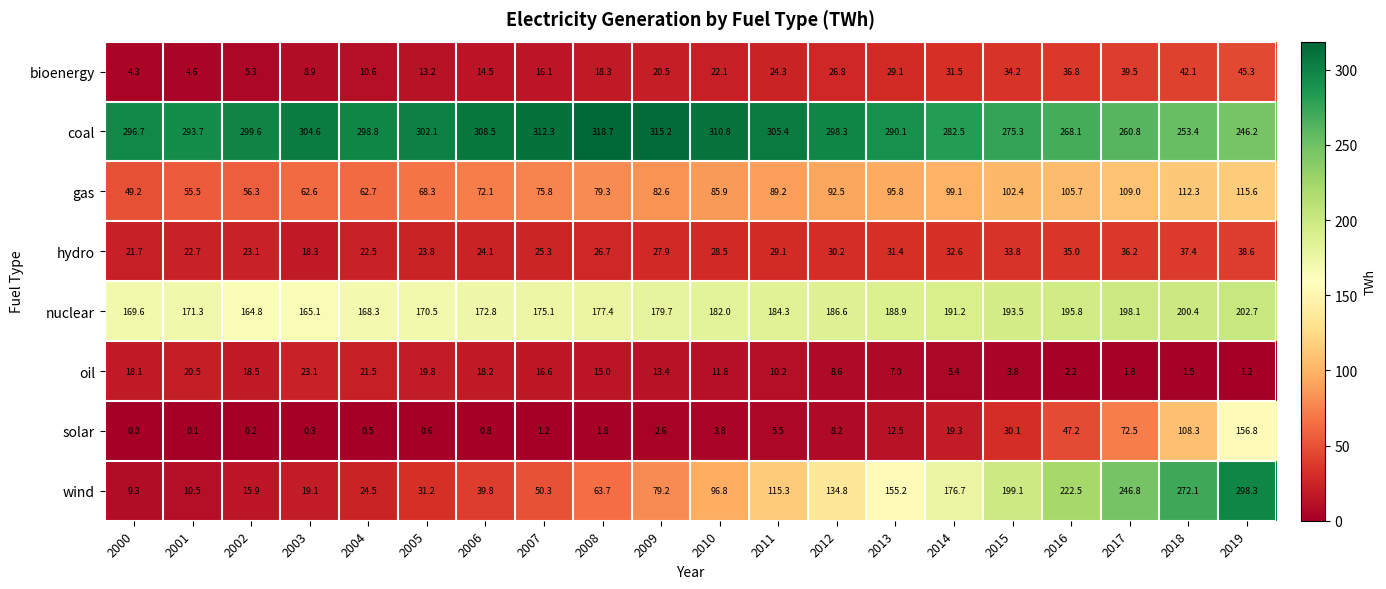

Which series has the largest range (max minus min)?

wind